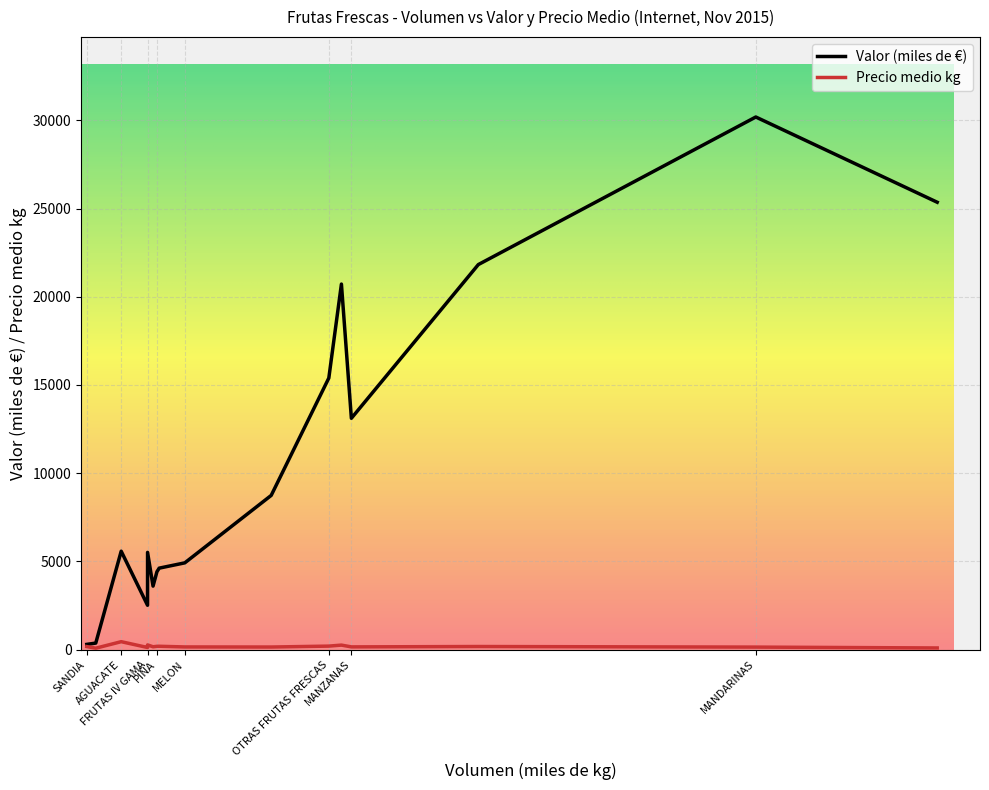

What is the maximum value shown in the chart?

30189